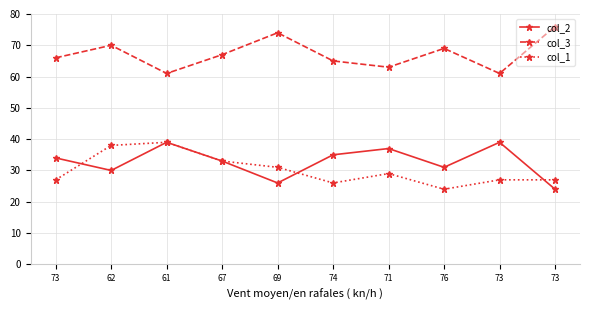

At 74, list the series in order from smallest to largest.

col_1, col_2, col_3